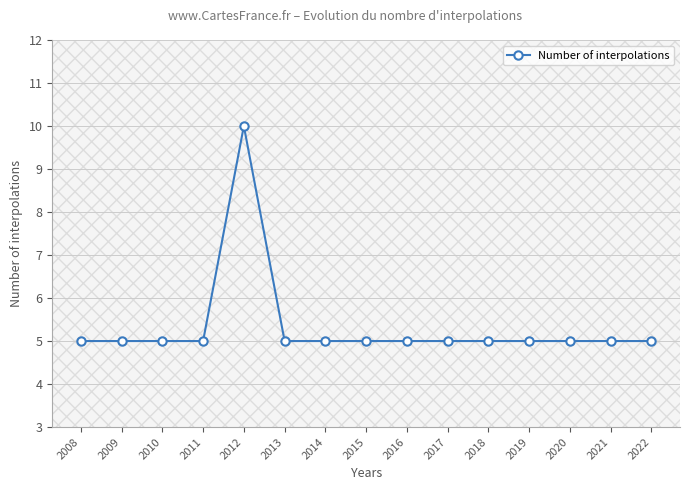

The value at 2022 is 7. True or false?

False